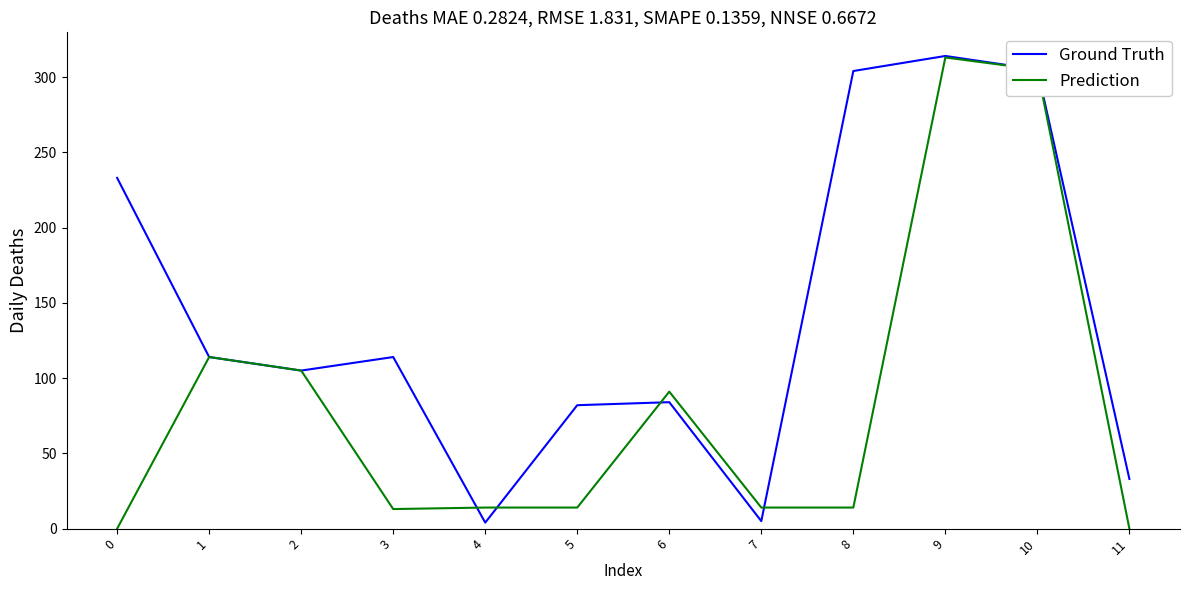

Which series changed the most between 4 and 10?

Ground Truth